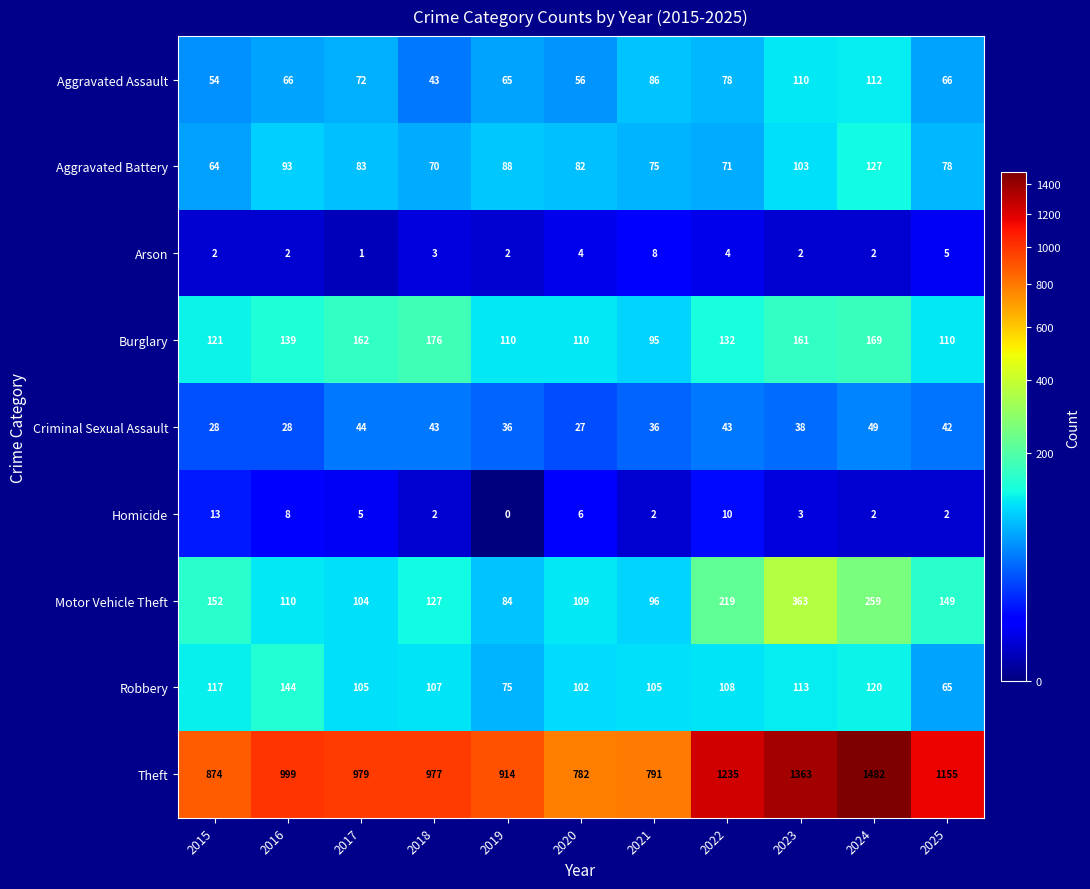

The Aggravated Assault series shows 54 at 2015. True or false?

True